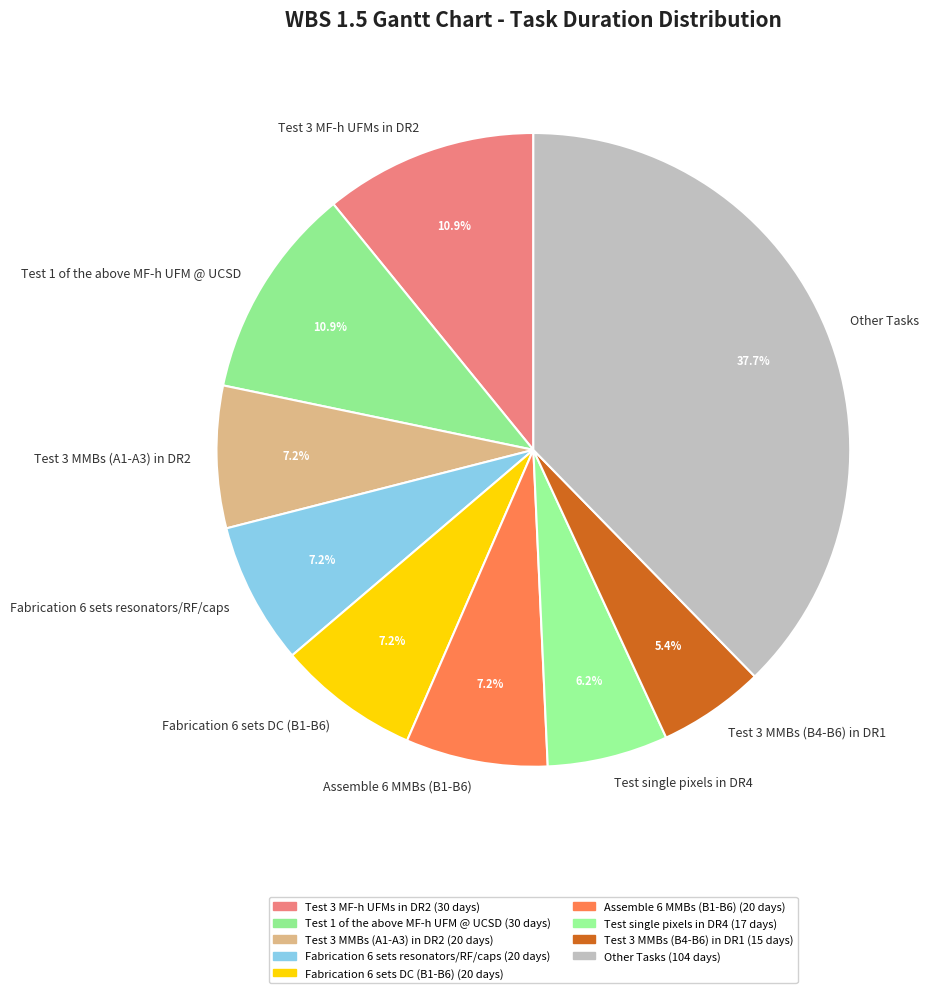

Which slice is the smallest?

Test 3 MMBs (B4-B6) in DR1